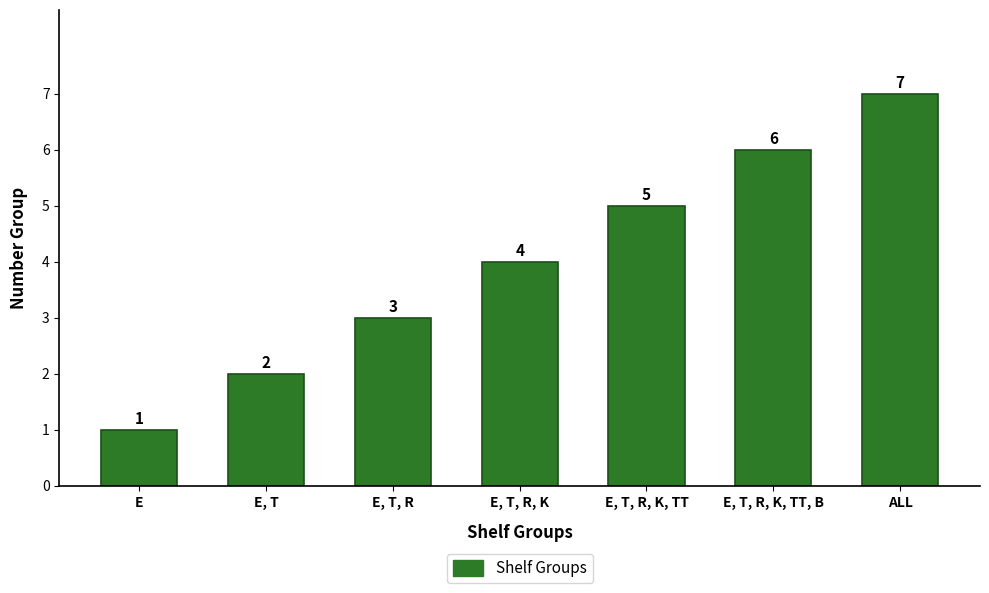

List the labels in order of value, largest first.

ALL, E, T, R, K, TT, B, E, T, R, K, TT, E, T, R, K, E, T, R, E, T, E